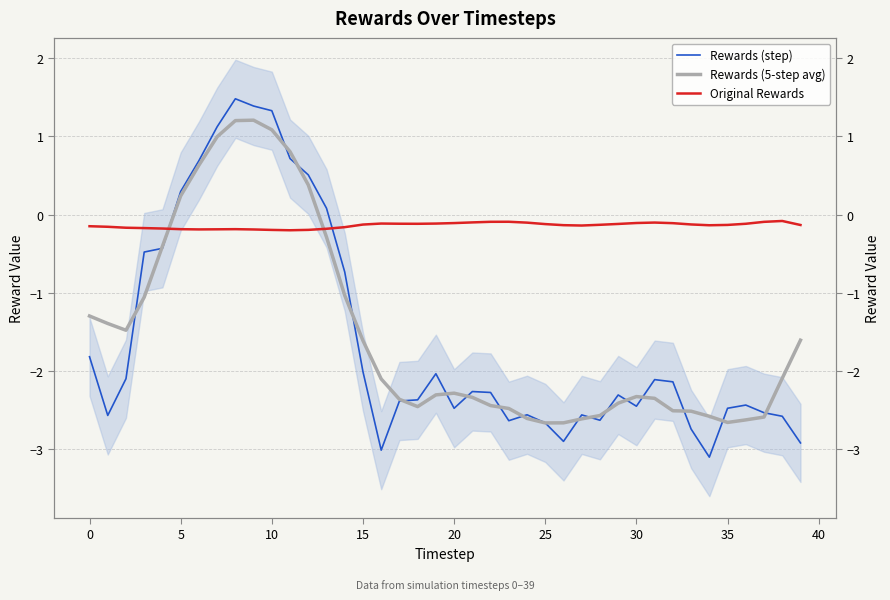

True or false: Rewards (step) has more than 0 interior local peaks.

True